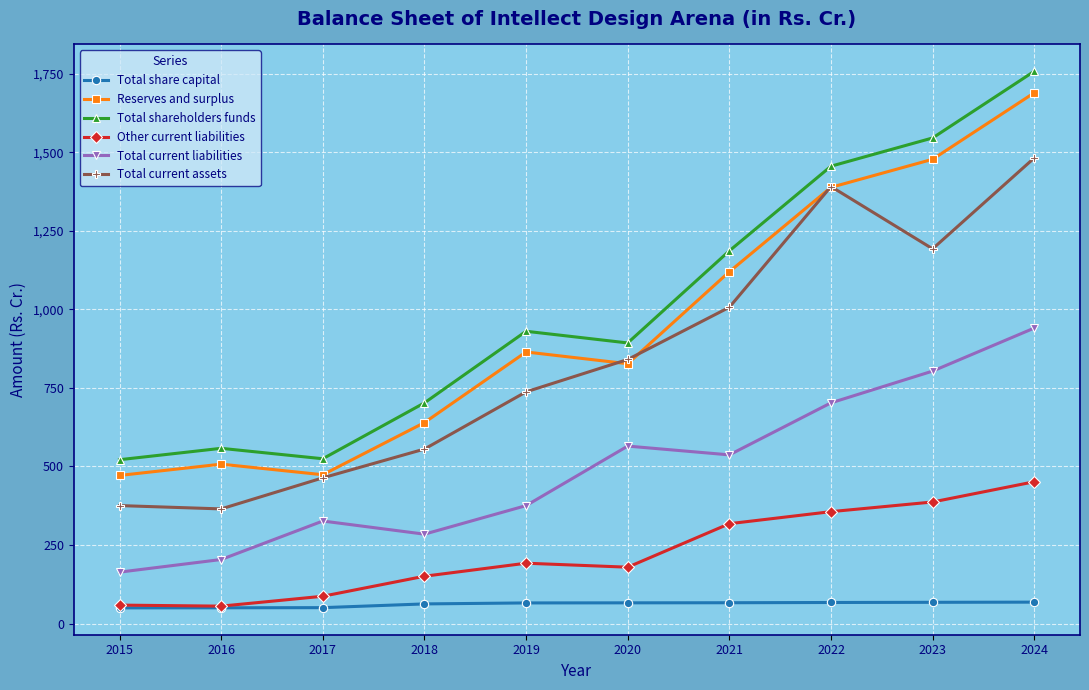

True or false: Total current liabilities and Other current liabilities cross at least once.

False